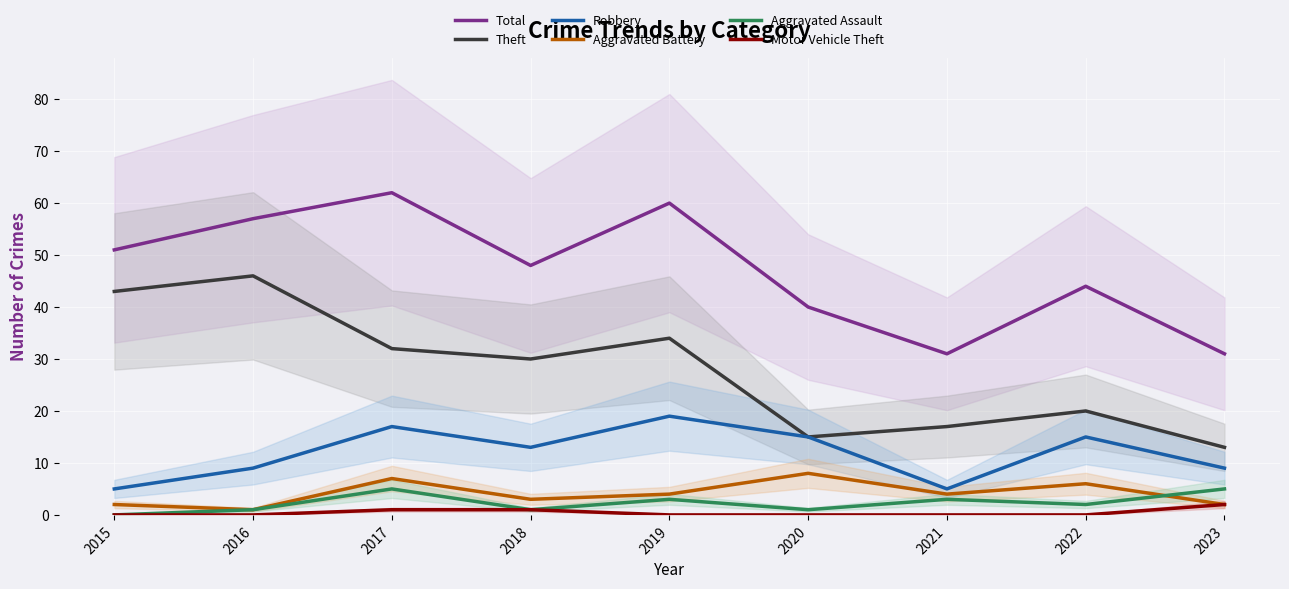

Which series changed the most between 2018 and 2022?

Theft